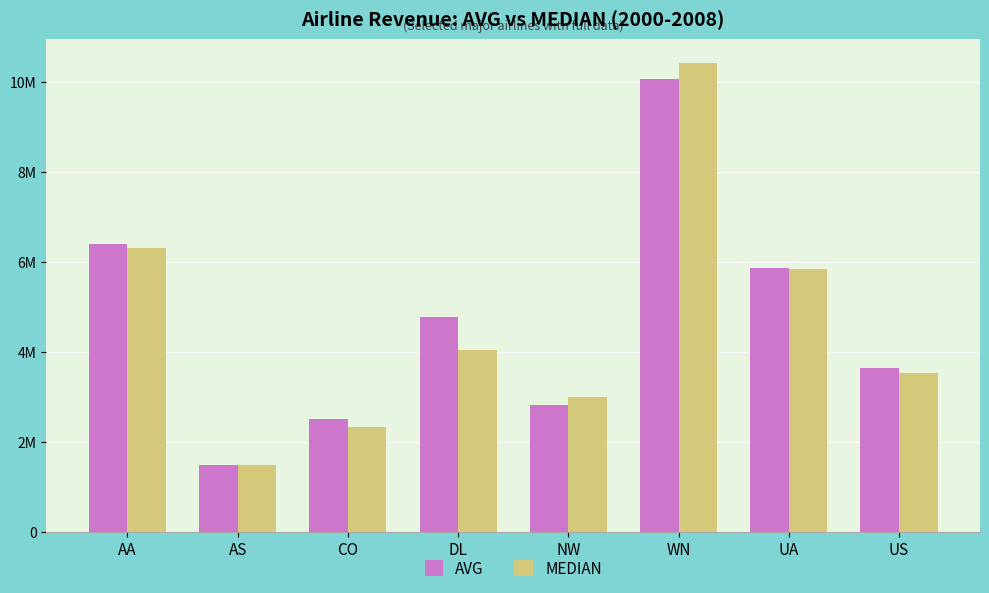

At which category does the chart reach its peak across all series?

WN